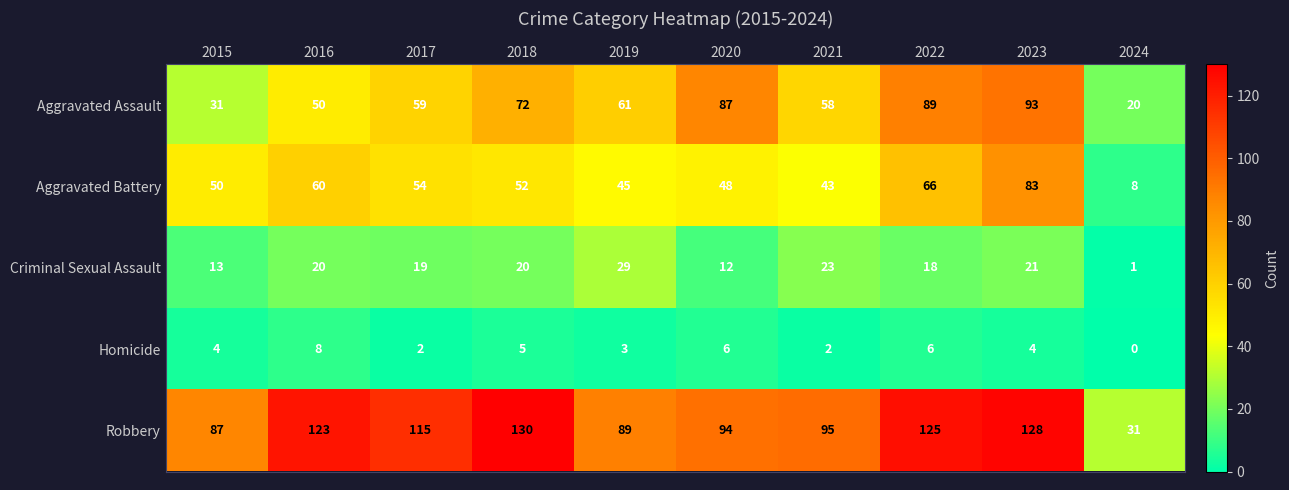

What is the average value of the Criminal Sexual Assault series?

18